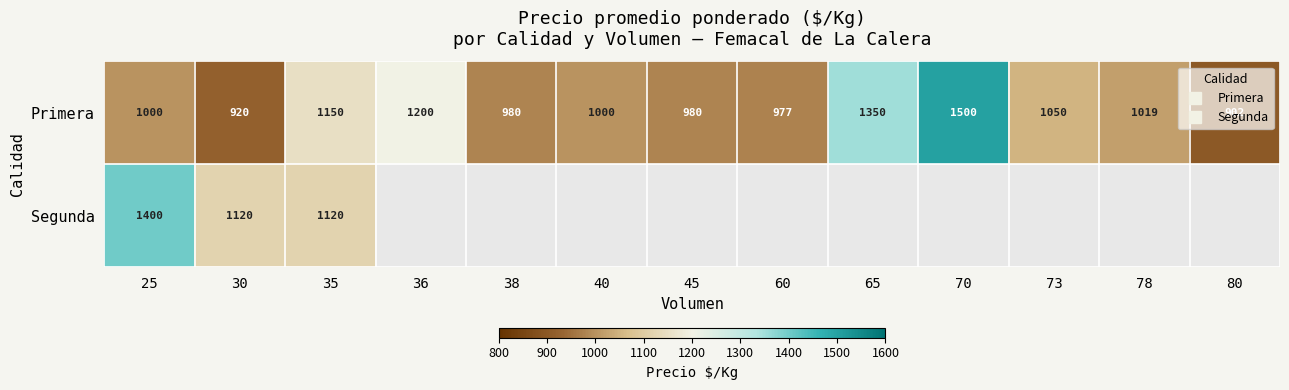

At how many categories does at least one series exceed 1154?

4